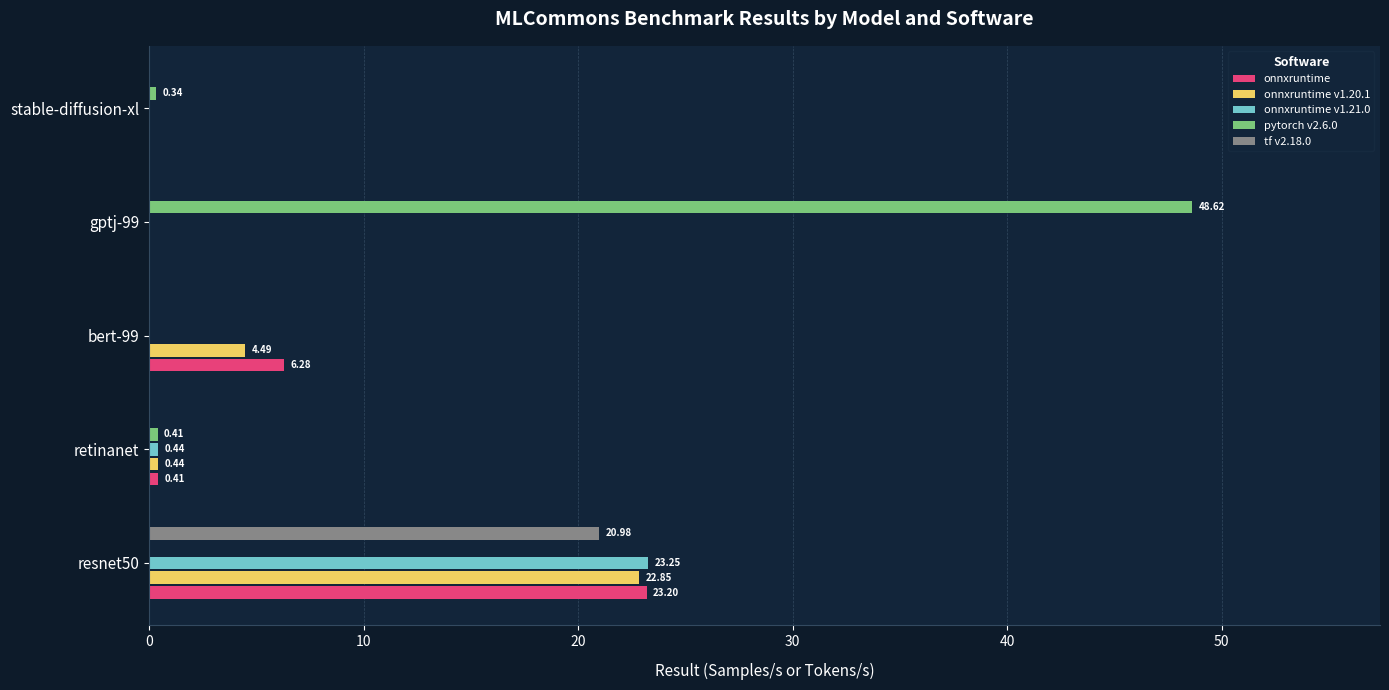

What is the average value of the onnxruntime series?

6.0